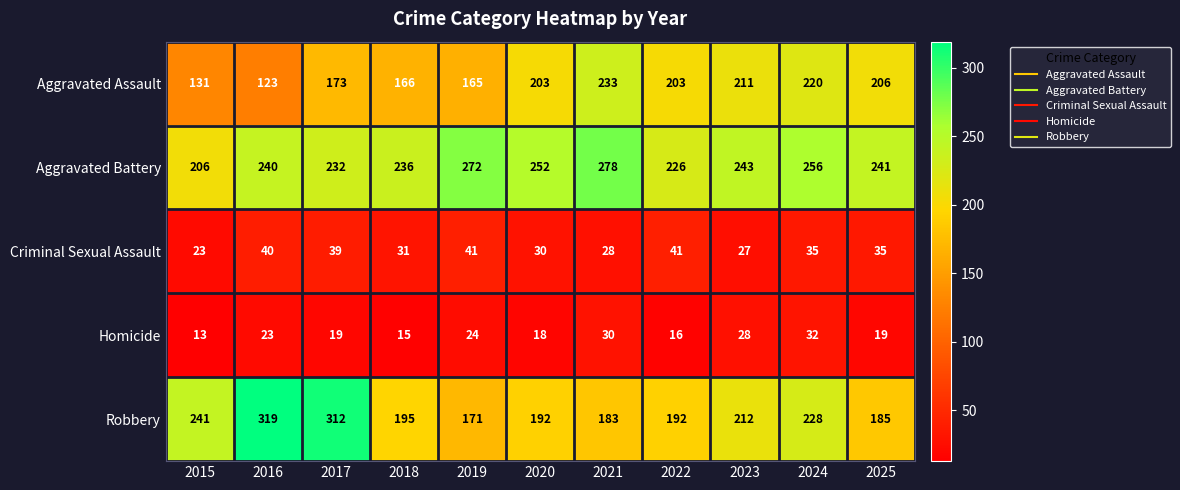

True or false: Homicide has a value of 23 at 2016.

True